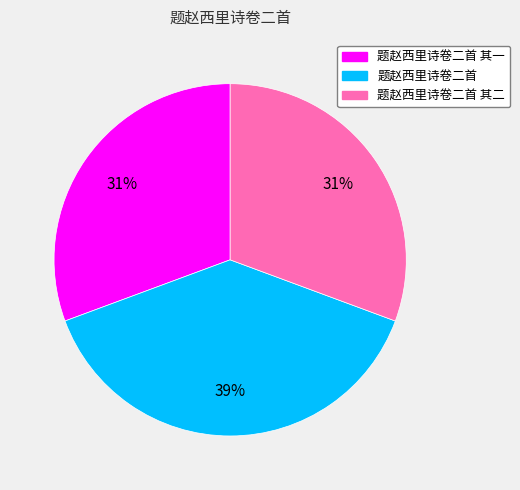

Between 题赵西里诗卷二首 and 题赵西里诗卷二首 其一, which is larger?

题赵西里诗卷二首